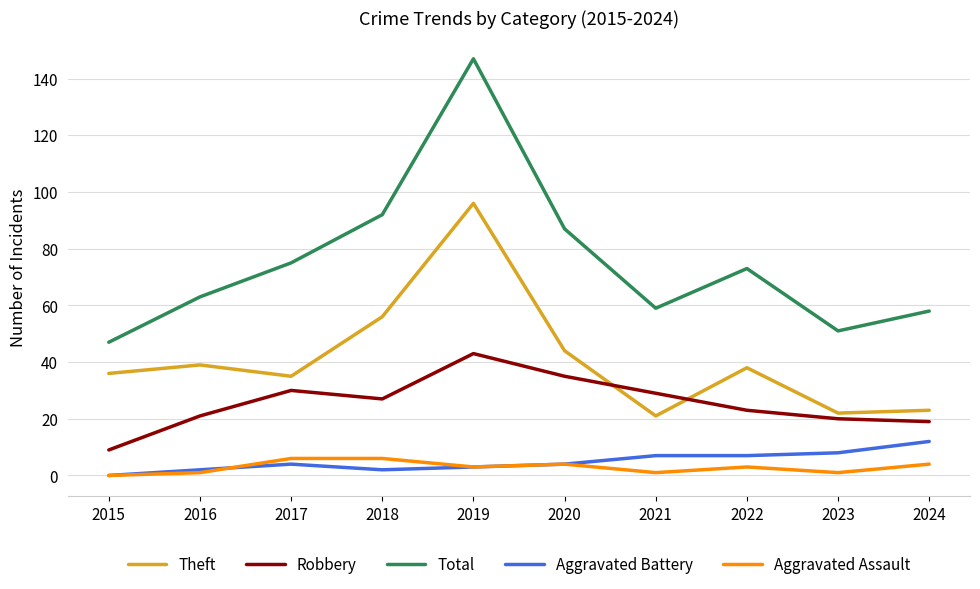

True or false: Theft and Aggravated Assault intersect in this chart.

False